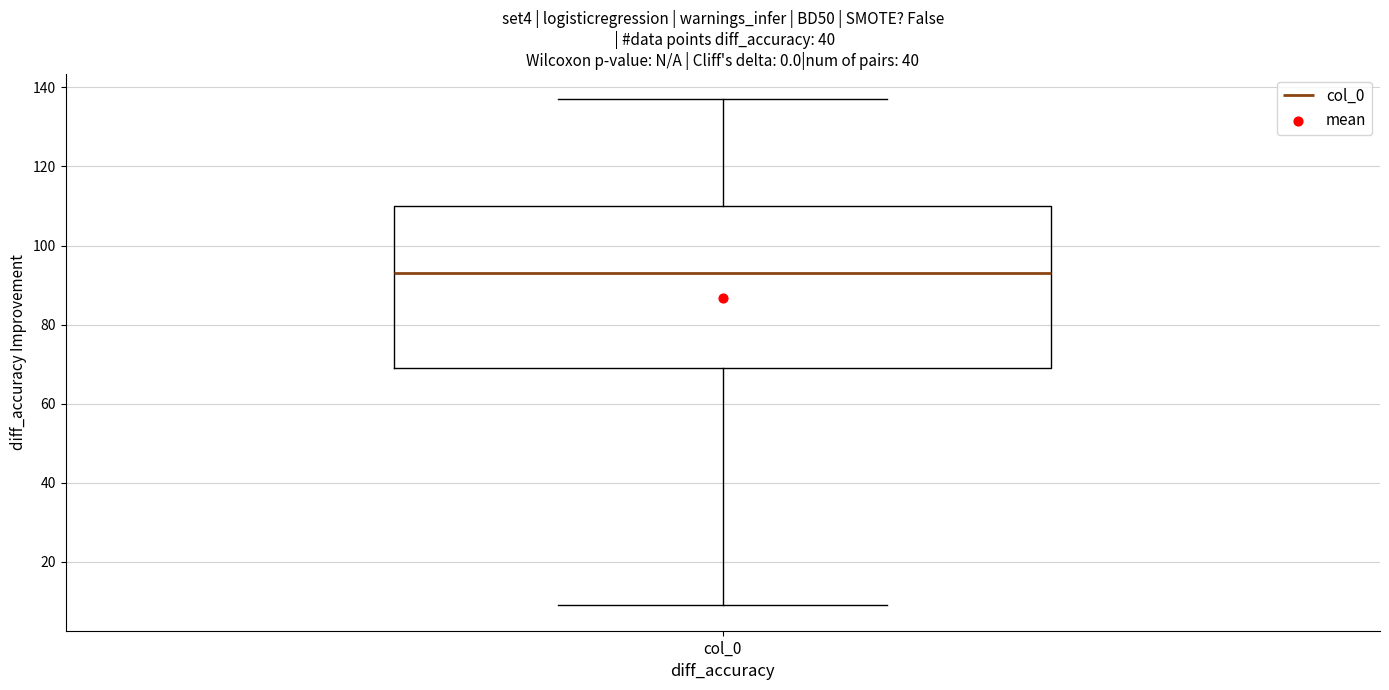

Transcribe this box plot: give where the median line is, the range the box spans, and where the two whiskers end, as read against the y-axis. The values are not printed on the chart, so give them approximately, as read against the axis.

median 94, box 70 to 110, whiskers 10 to 138